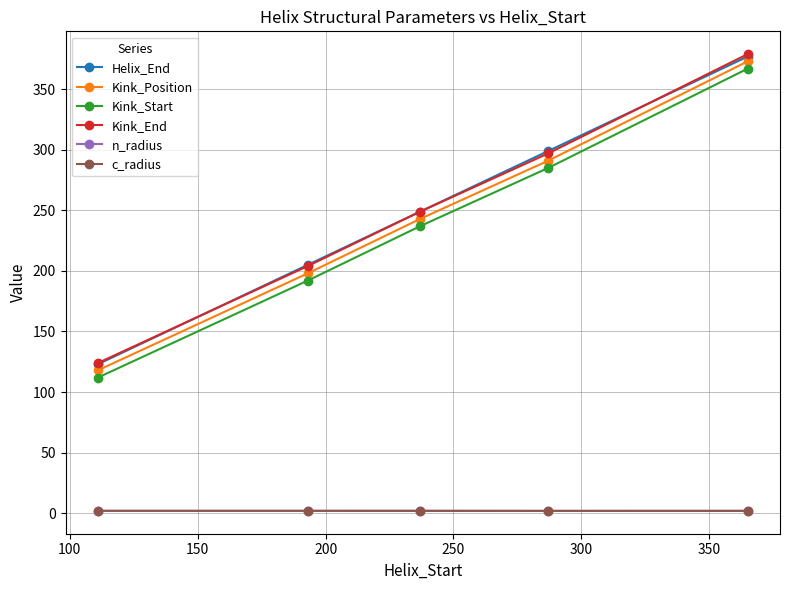

Reading right to left, extract all data points from this chart.

Helix_End: 377.0	299.0	249.0	205.0	123.0
Kink_Position: 373.0	291.0	243.0	198.0	118.0
Kink_Start: 367.0	285.0	237.0	192.0	112.0
Kink_End: 379.0	297.0	249.0	204.0	124.0
n_radius: 1.9	1.9	1.9	1.9	1.9
c_radius: 1.9	1.9	1.9	1.9	1.9